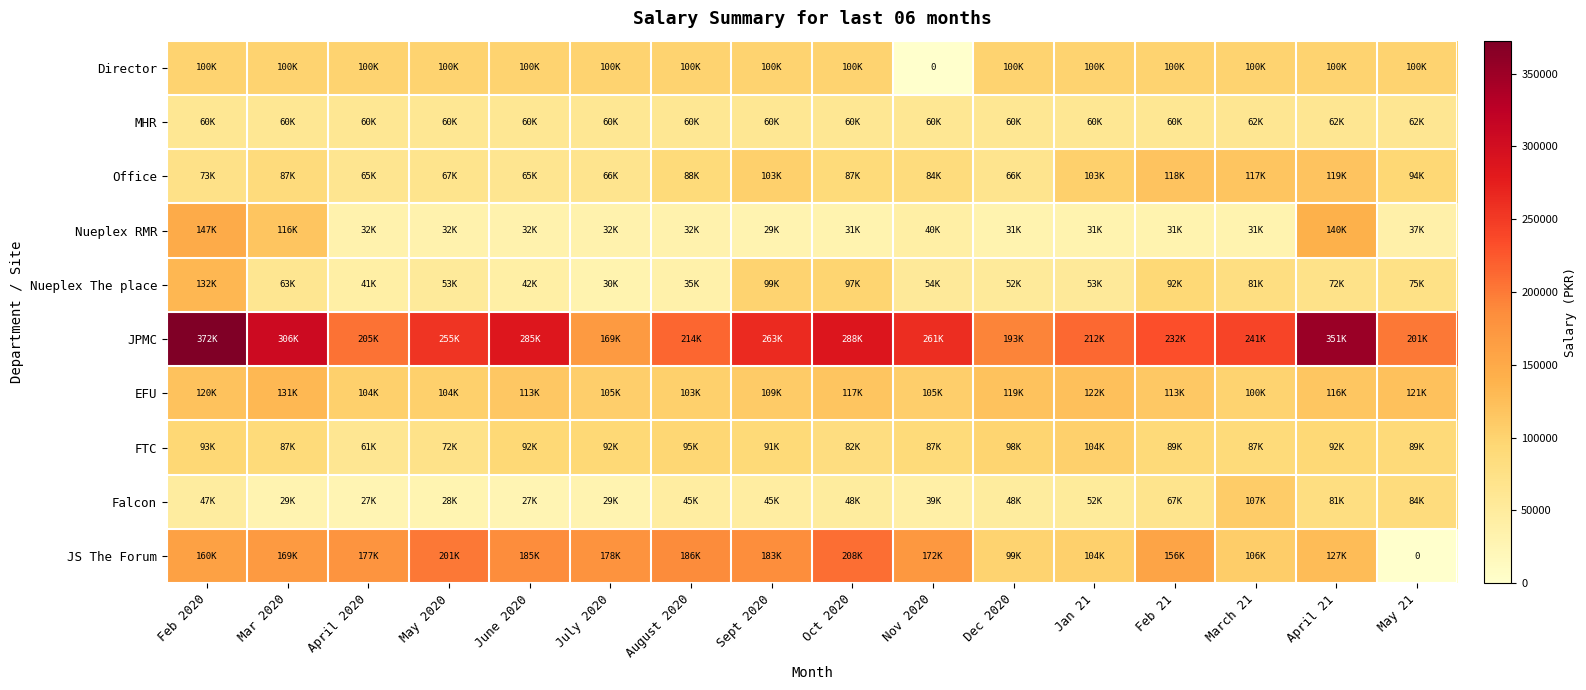

Is the value of FTC at Feb 21 greater than the value of Director at Mar 2020?

No